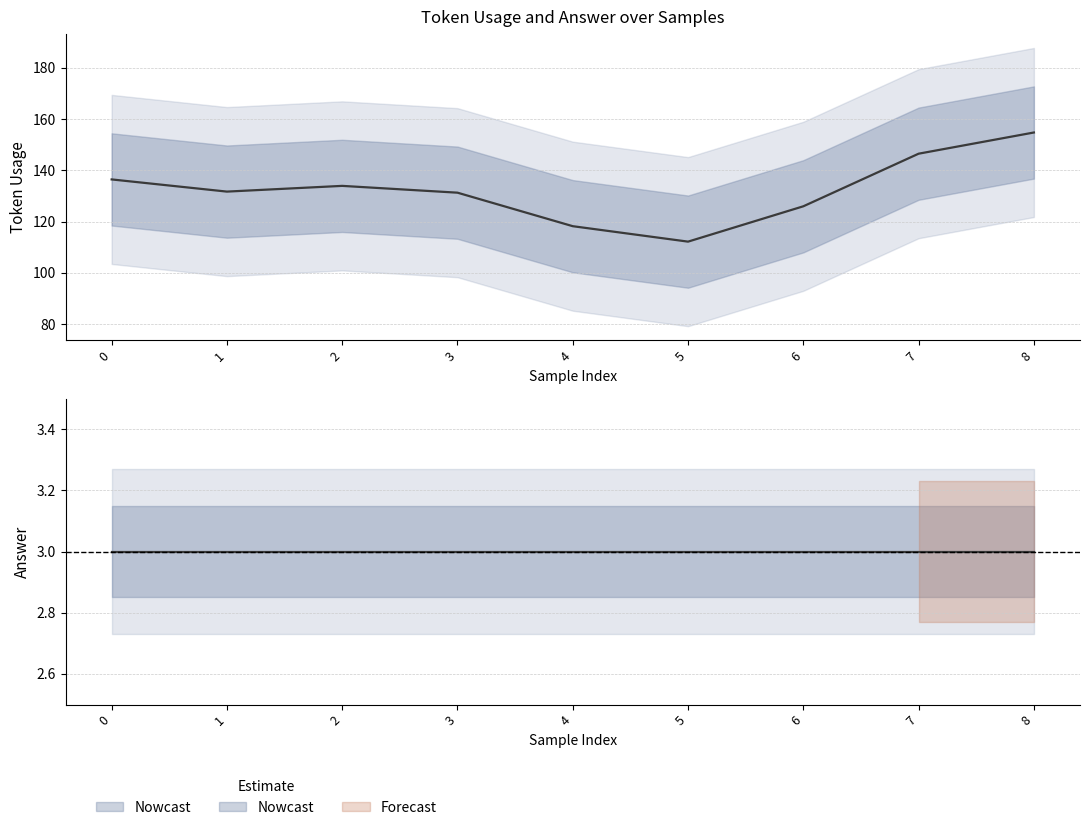

True or false: token_usage and answer cross at least once.

False